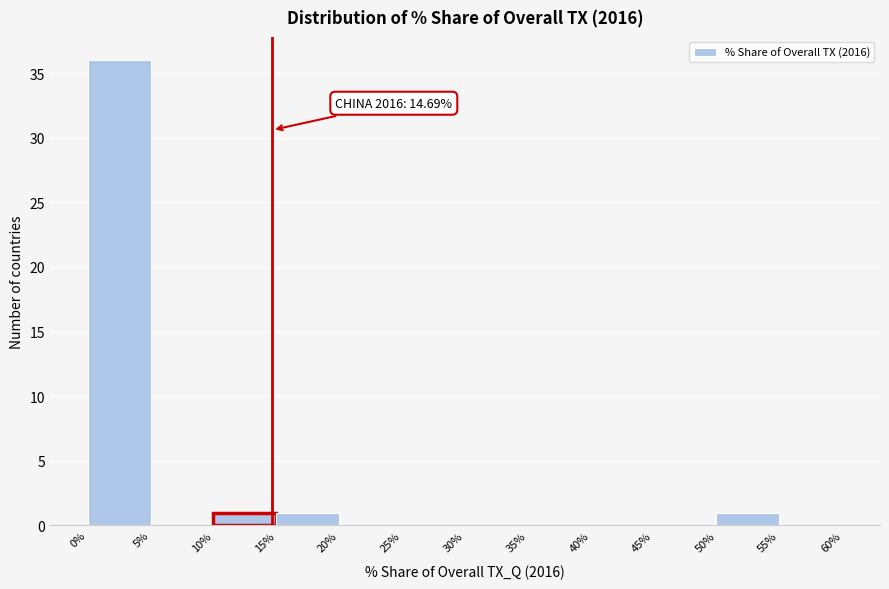

Which range on the x-axis has the tallest bar?

0% to 5%